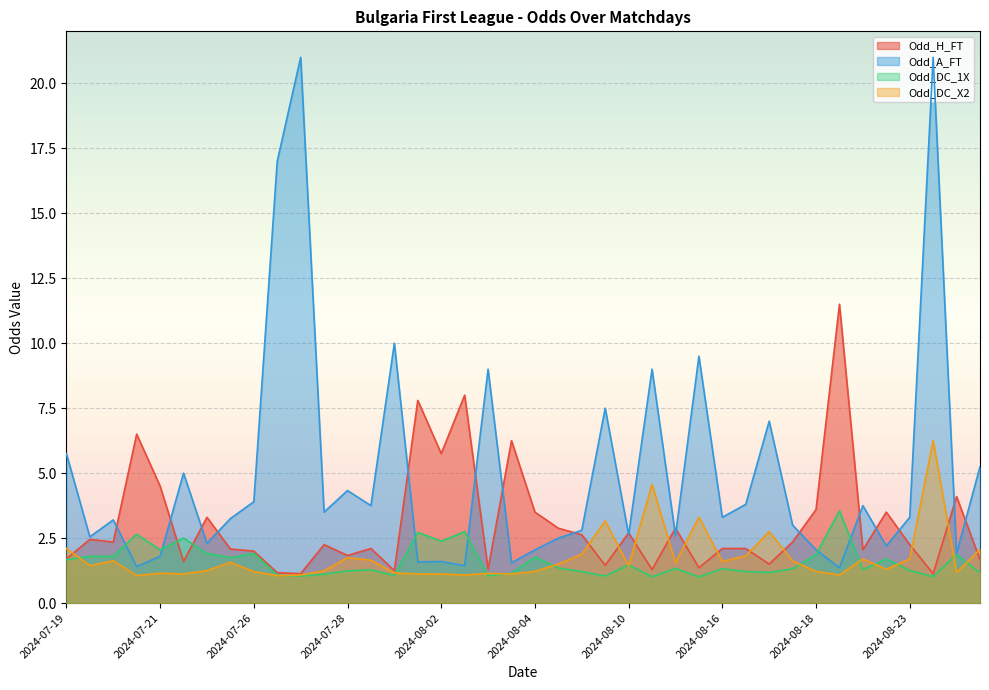

Count the number of categories in the chart.

40